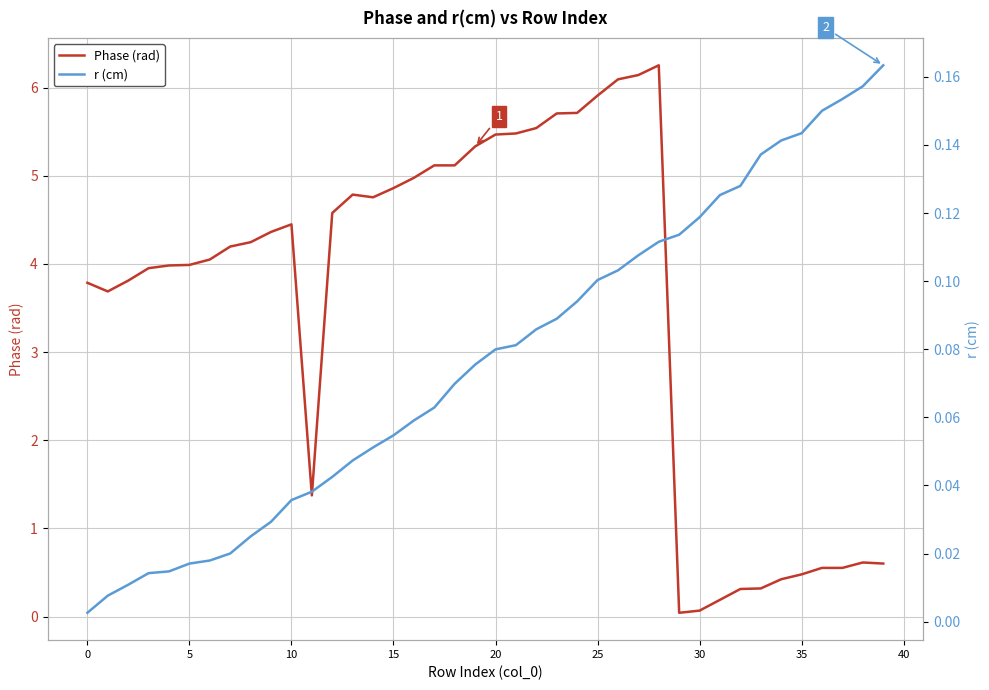

True or false: Phase (rad) and r (cm) cross at least once.

True